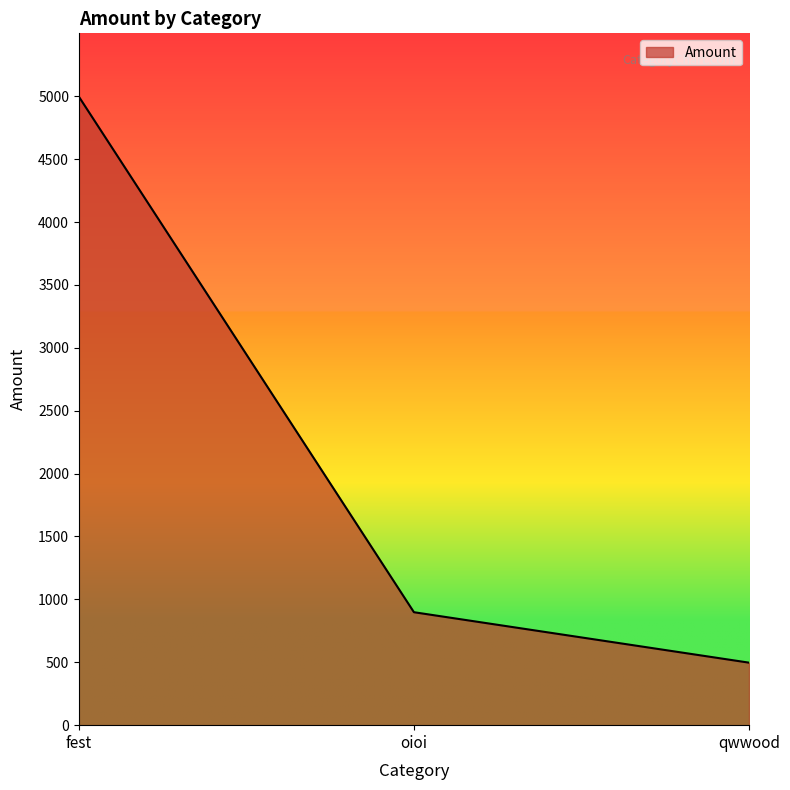

What is the difference between the values at fest and qwwood?

4500